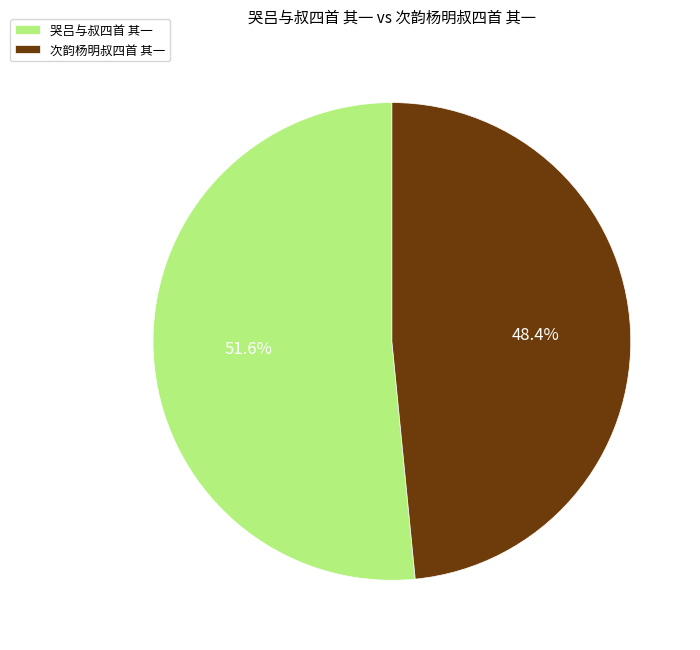

How many slices are in this pie chart?

2